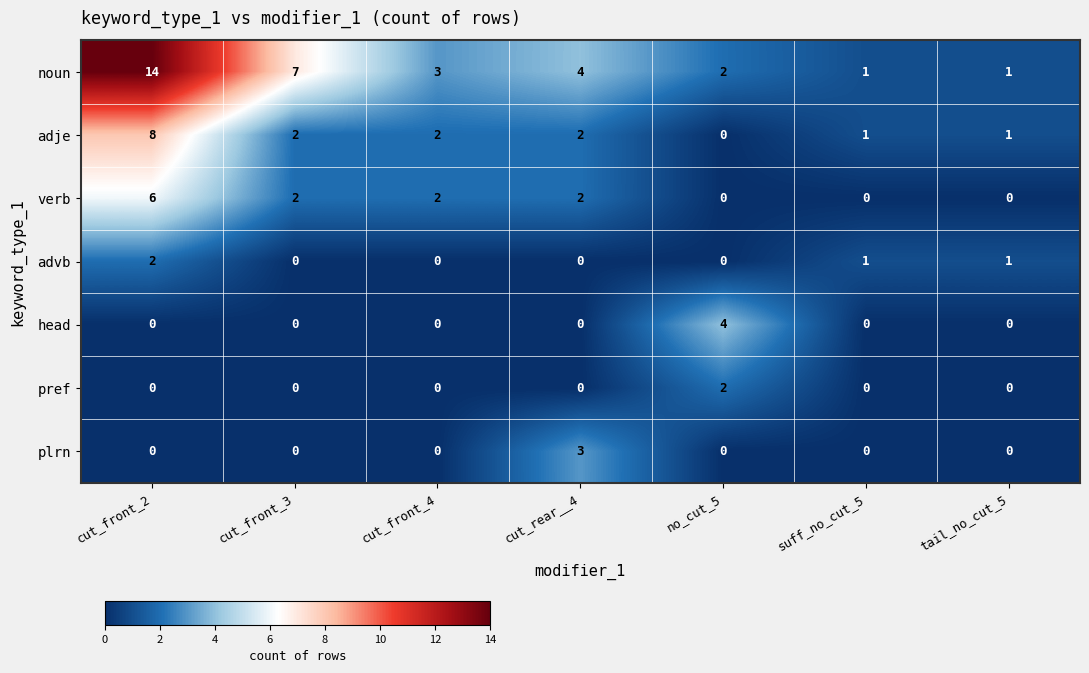

Which series changed the most between no_cut_5 and suff_no_cut_5?

head